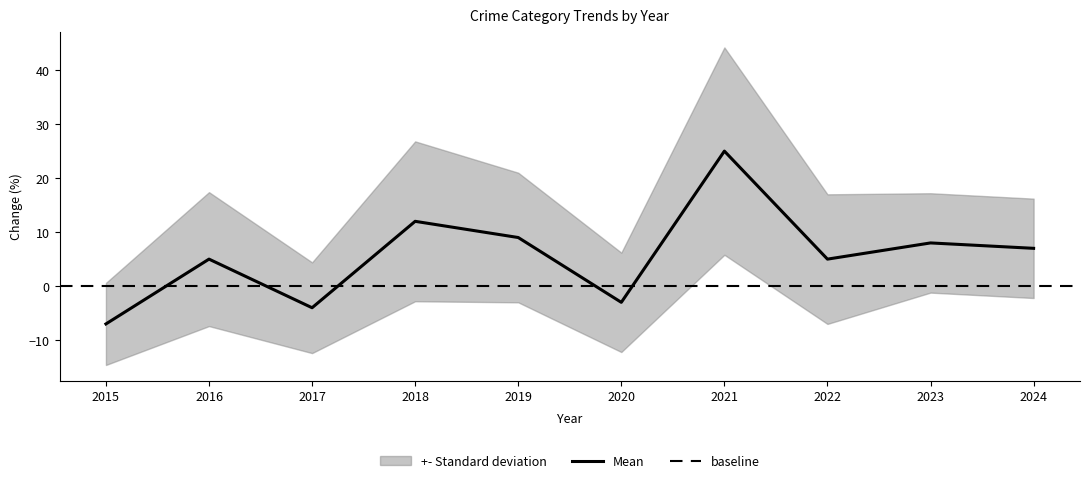

In Aggravated Assault, how many points are lower than both neighbors (excluding endpoints)?

2